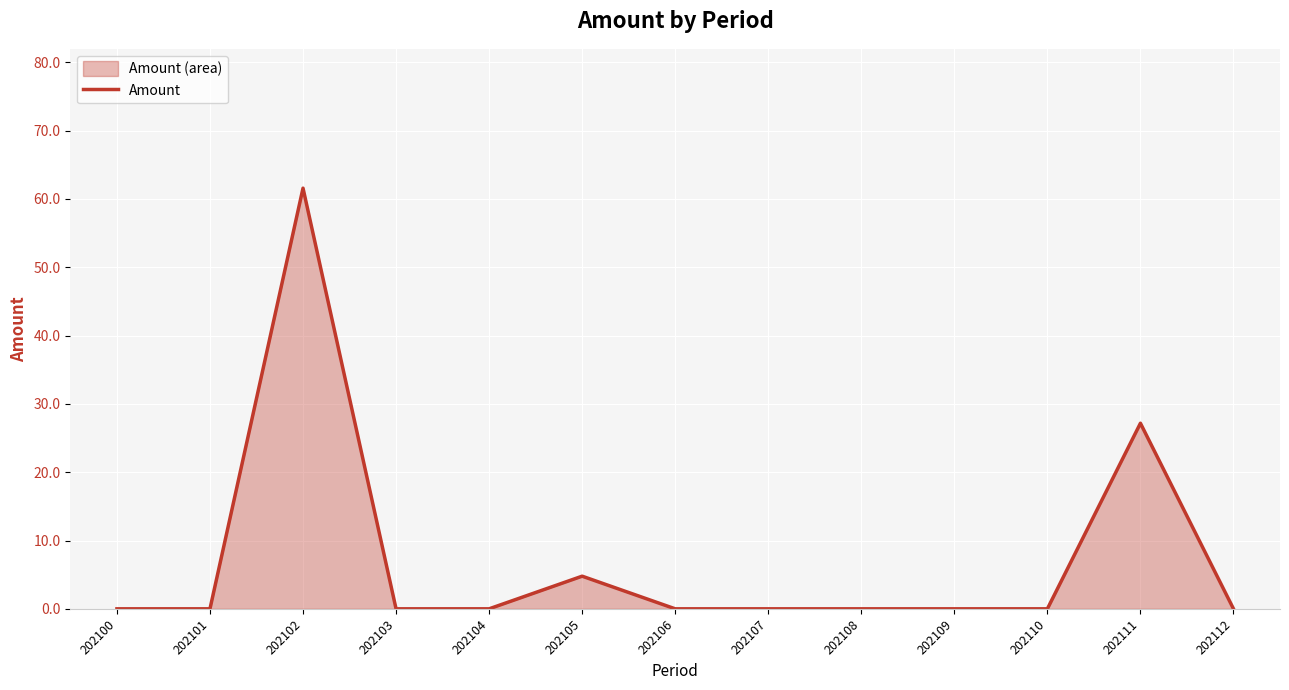

What is the maximum value shown in the chart?

61.6